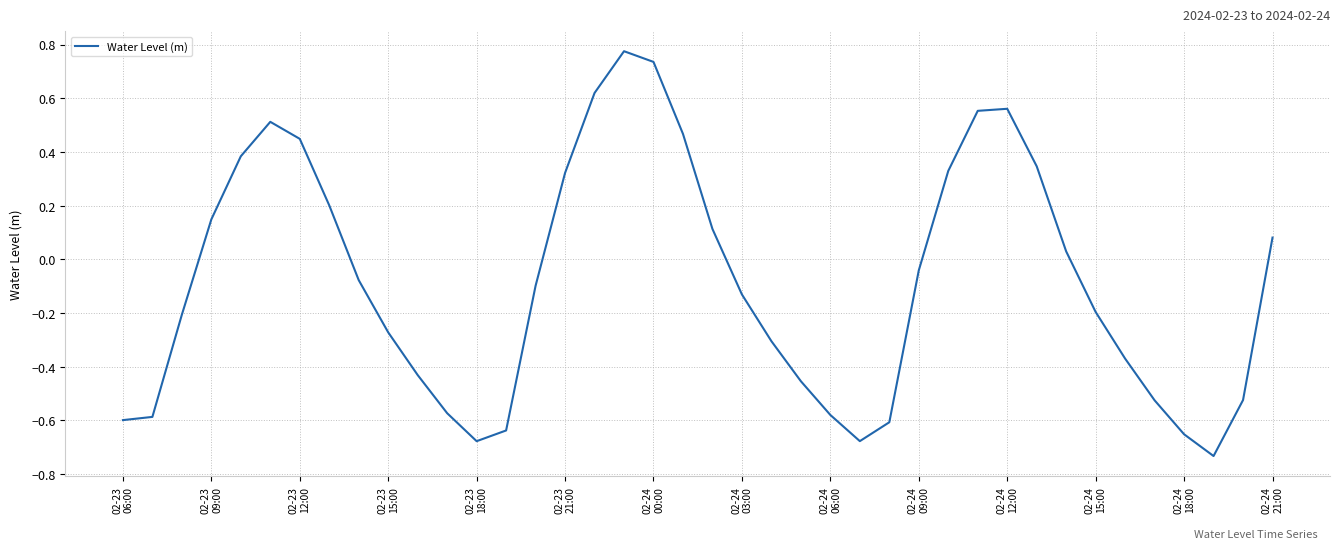

What is the difference between the maximum and minimum values?

1.5